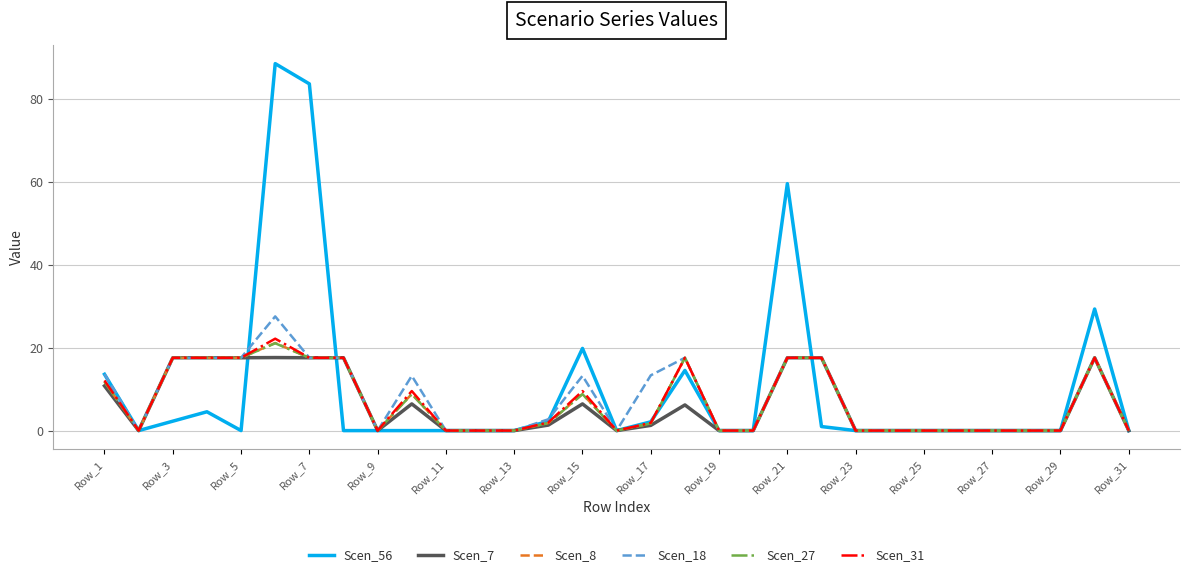

What is the highest value of the Scen_31 series?

22.1